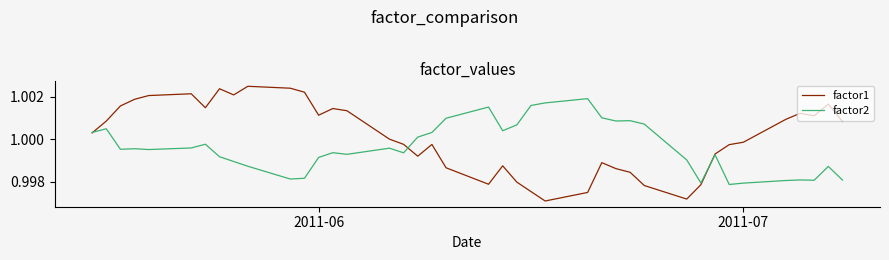

Which series has the largest total across all categories?

factor1